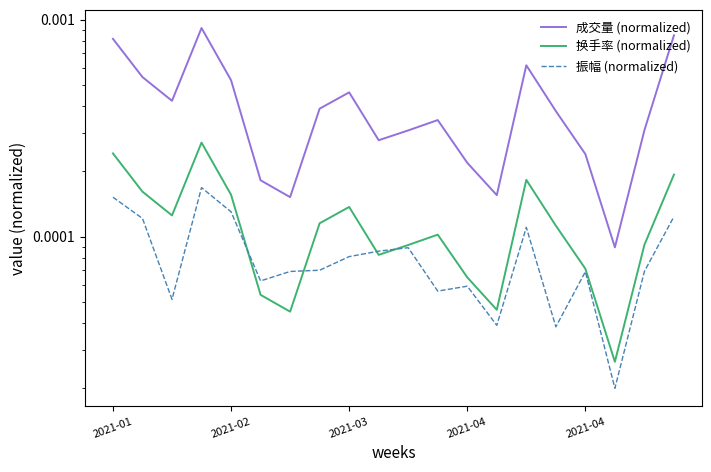

At how many categories does at least one series exceed 0?

20